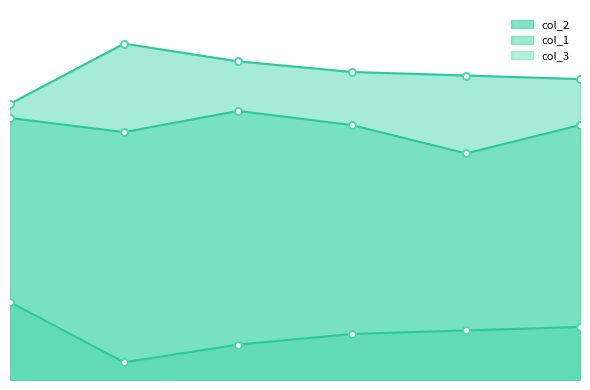

List the series in order of their peak value, highest first.

col_2, col_1, col_3